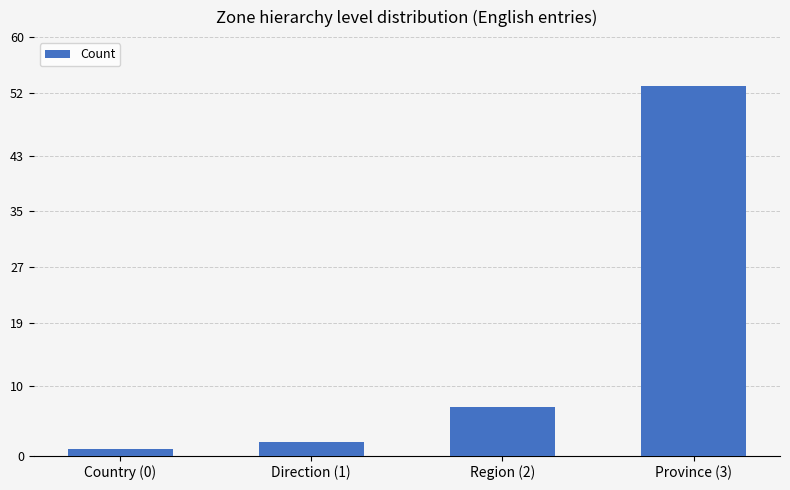

What is the sum of all values?

63